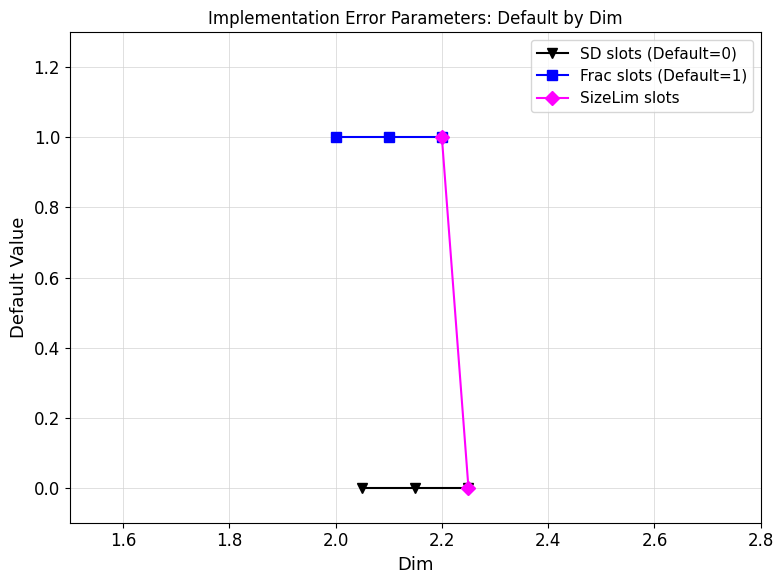

Does the chart have visible grid lines?

Yes